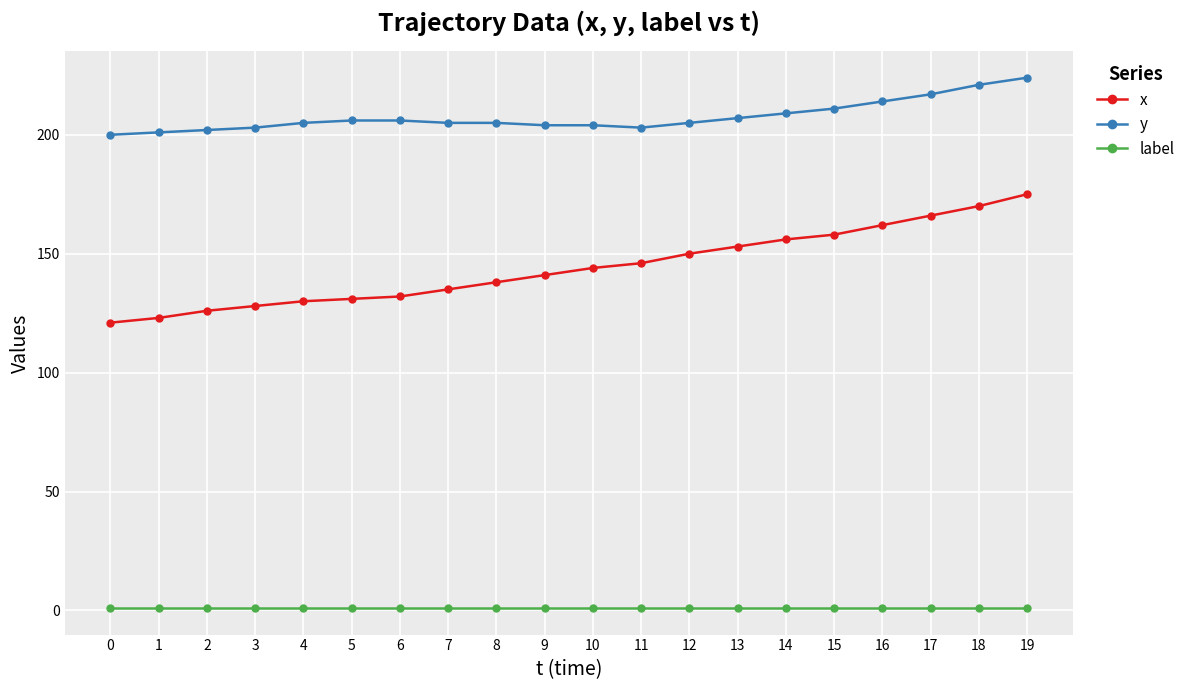

True or false: label has a value of 1 at 7.

True